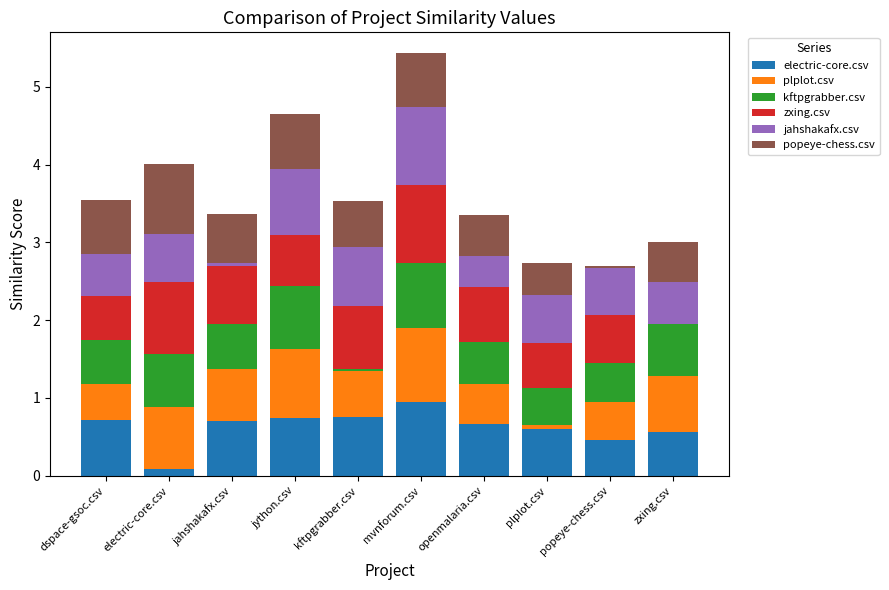

True or false: electric-core.csv has a value of 0.2 at jython.csv.

False